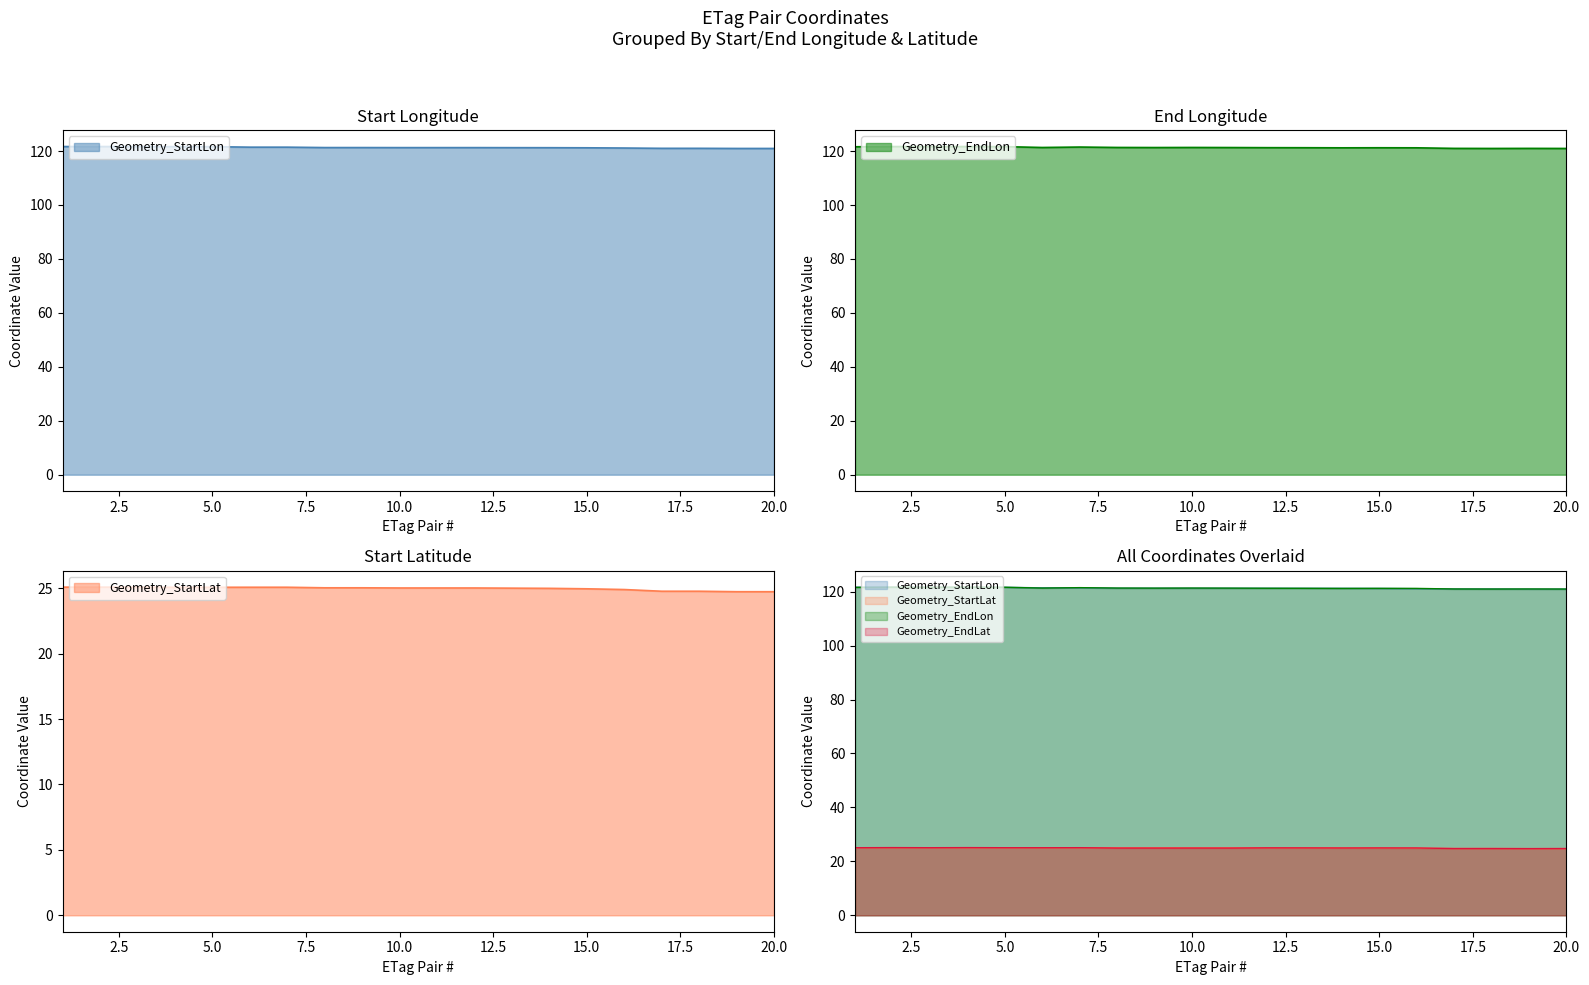

What is the value of the Geometry_EndLat point at the 3rd from the left?

25.1